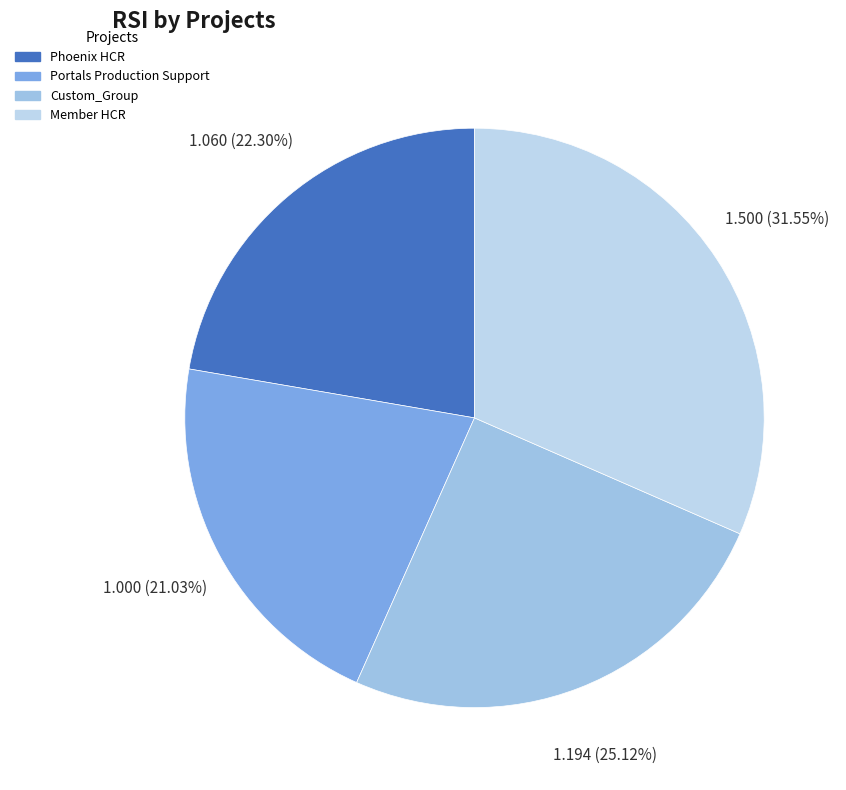

Does any single category account for the majority?

No